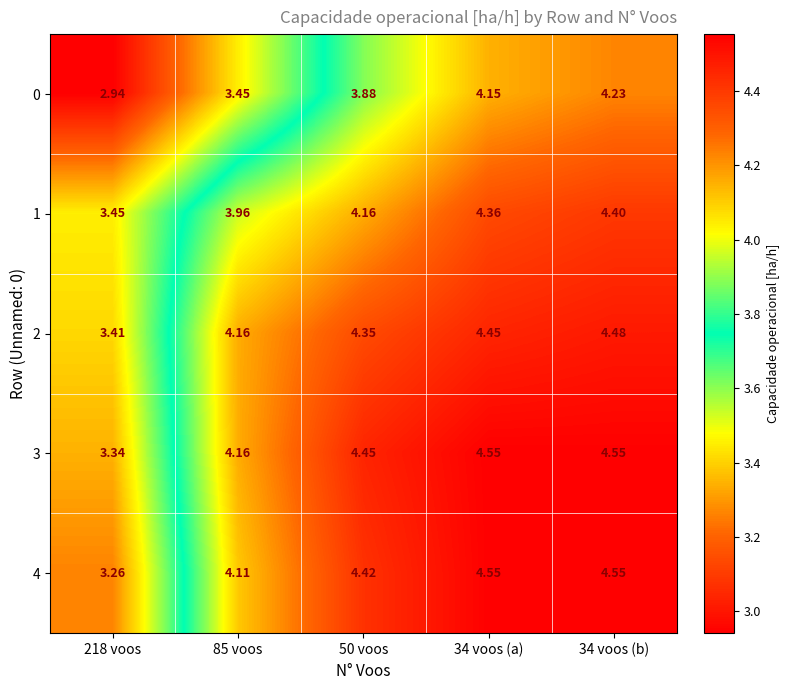

Which category has the highest value across all series?

34 voos (a)